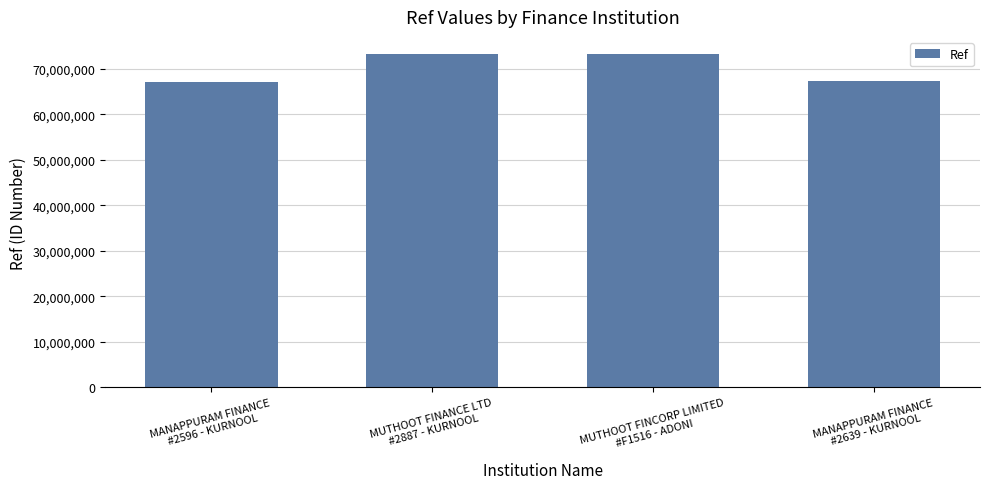

What is the sum of all values?

281048606